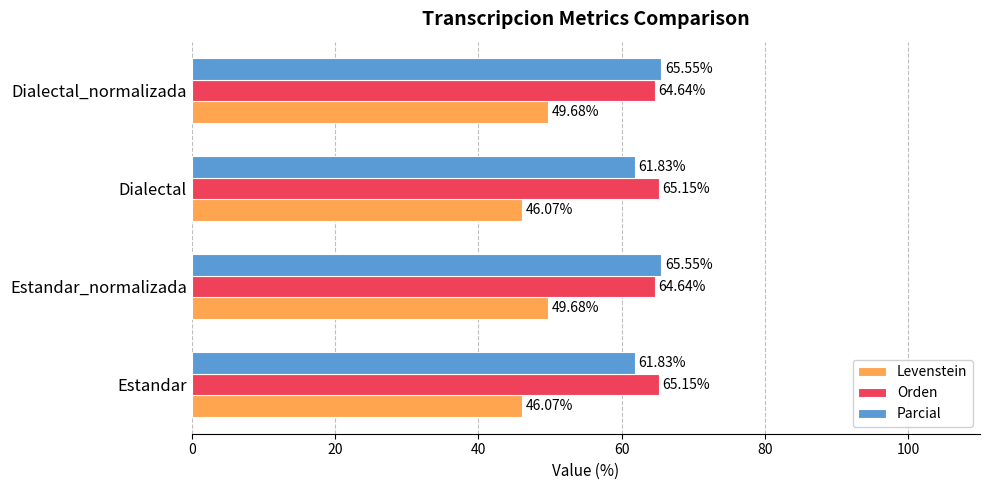

What is the average value of the Parcial series?

63.7